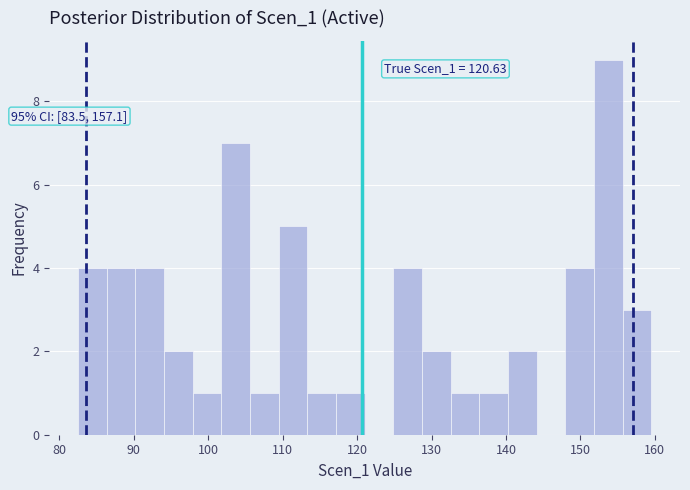

Around what value on the x-axis is the tallest bar? Give the approximate position of its centre, as read against the axis.

154